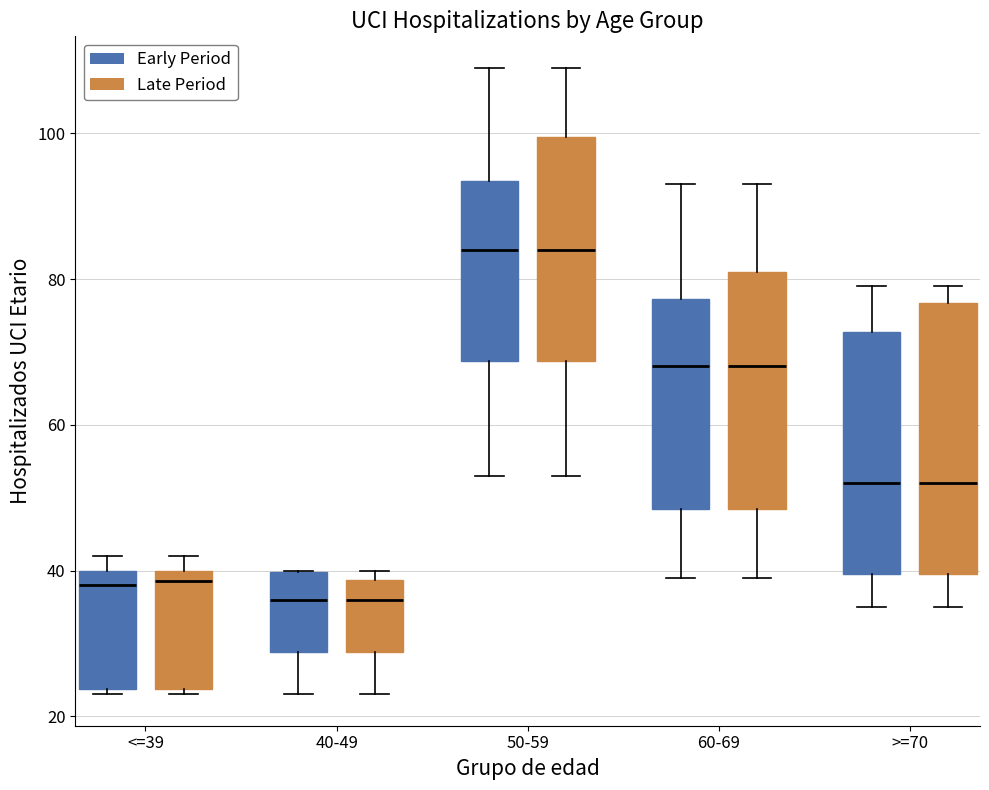

Reading left to right, read every box against the y-axis: the position of its median line, the range the box covers, and the ends of its whiskers. The values are not printed on the chart, so give them approximately, as read against the axis.

<=39 (Early Period): median 38, box 24 to 40, whiskers 24 (just below the box's lower edge) to 42
<=39 (Late Period): median 38, box 24 to 40, whiskers 24 (just below the box's lower edge) to 42
40-49 (Early Period): median 36, box 28 to 40, whiskers 24 to 40
40-49 (Late Period): median 36, box 28 to 38, whiskers 24 to 40
50-59 (Early Period): median 84, box 68 to 94, whiskers 54 to 110
50-59 (Late Period): median 84, box 68 to 100, whiskers 54 to 110
60-69 (Early Period): median 68, box 48 to 78, whiskers 40 to 94
60-69 (Late Period): median 68, box 48 to 82, whiskers 40 to 94
>=70 (Early Period): median 52, box 40 to 72, whiskers 36 to 80
>=70 (Late Period): median 52, box 40 to 76, whiskers 36 to 80